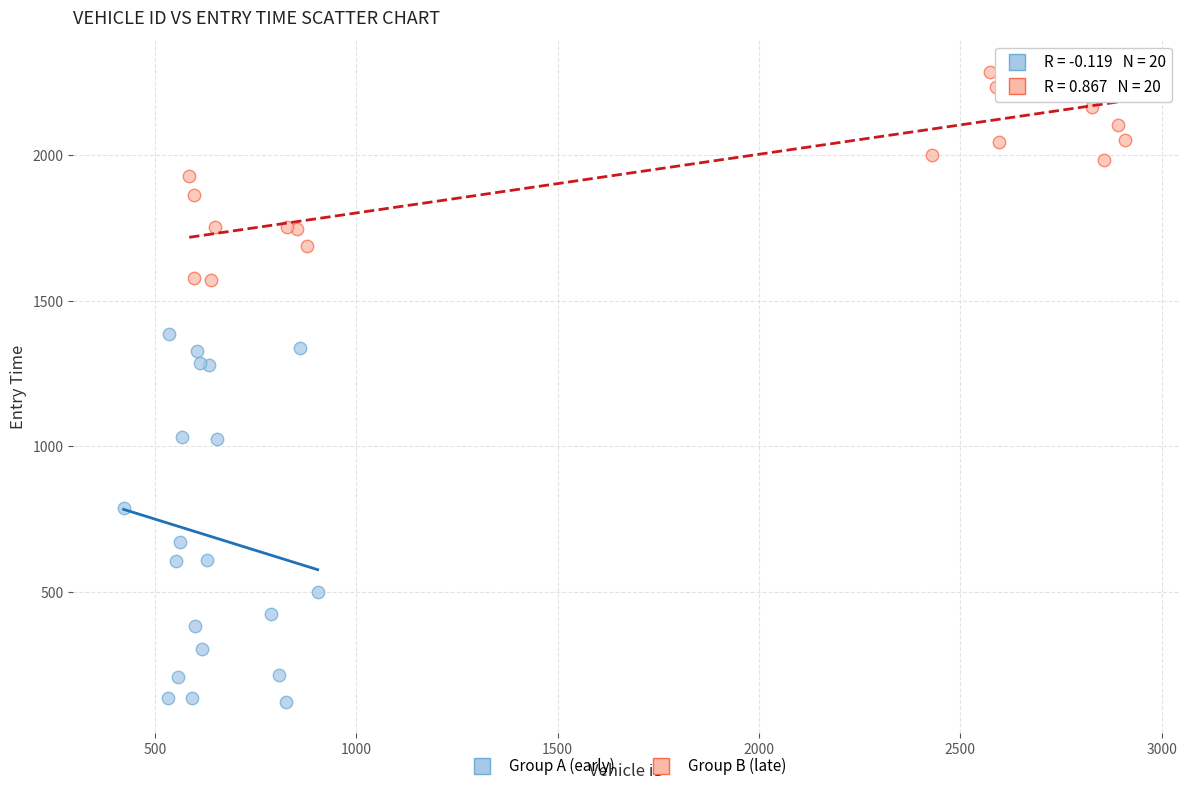

Which series contains the highest Y value?

Group B (late)